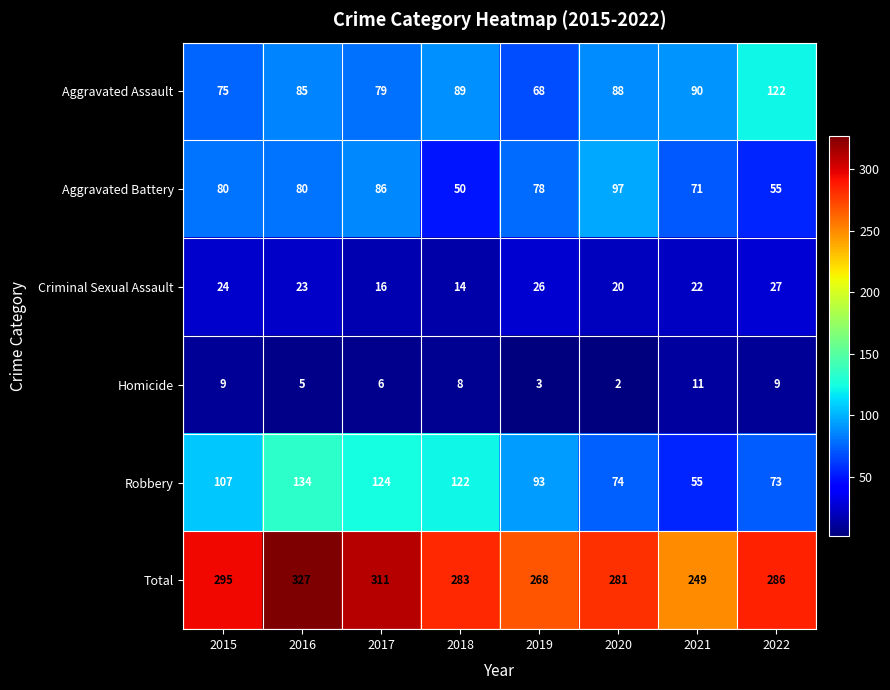

Is it true that Criminal Sexual Assault equals 13 at 2016?

False